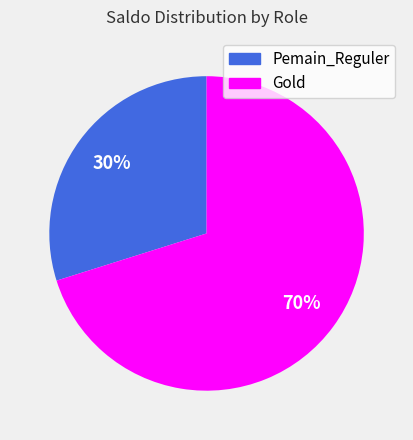

Which slice is the largest?

Gold